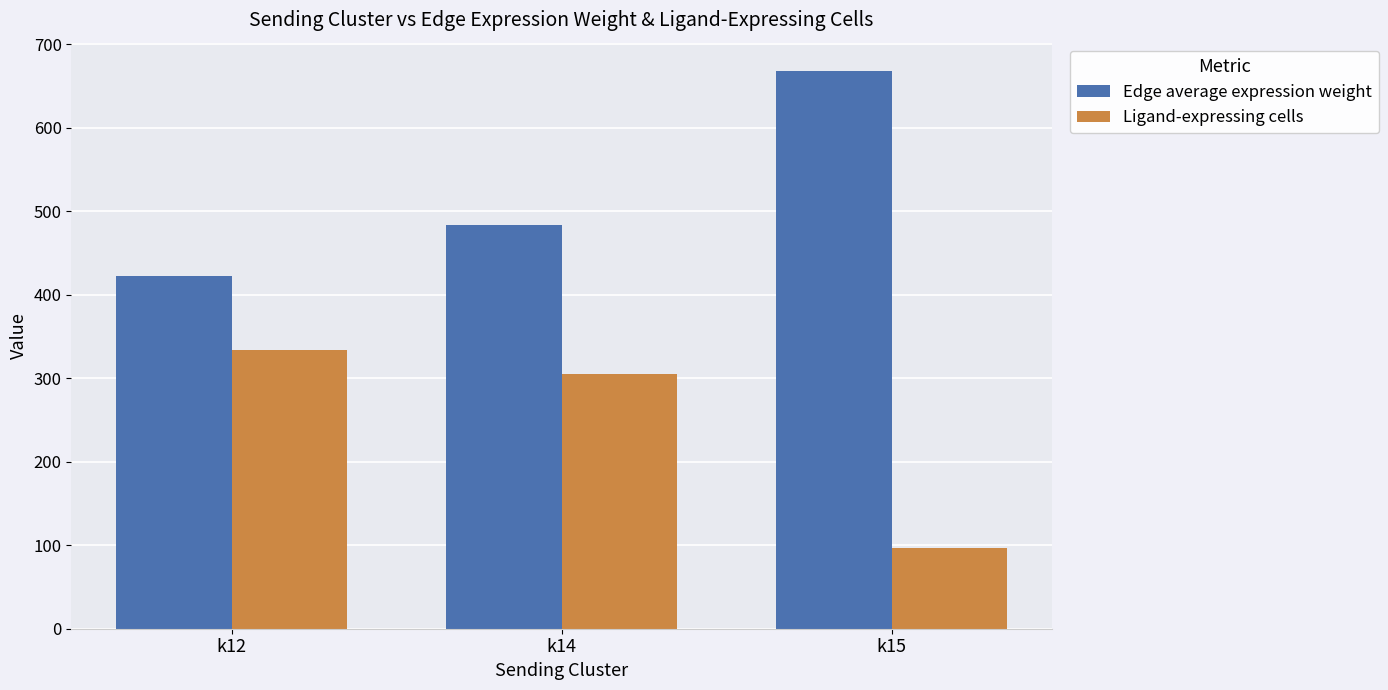

At how many categories does at least one series exceed 198?

3